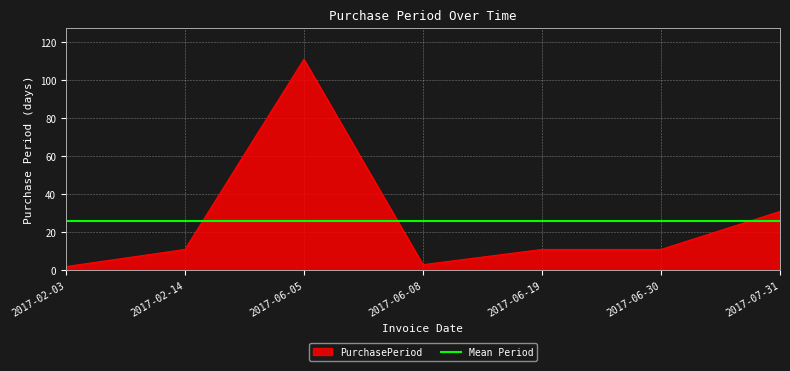

Reading right to left, list all the values displayed in this chart.

2017-07-31=31	2017-06-30=11	2017-06-19=11	2017-06-08=3	2017-06-05=111	2017-02-14=11	2017-02-03=2